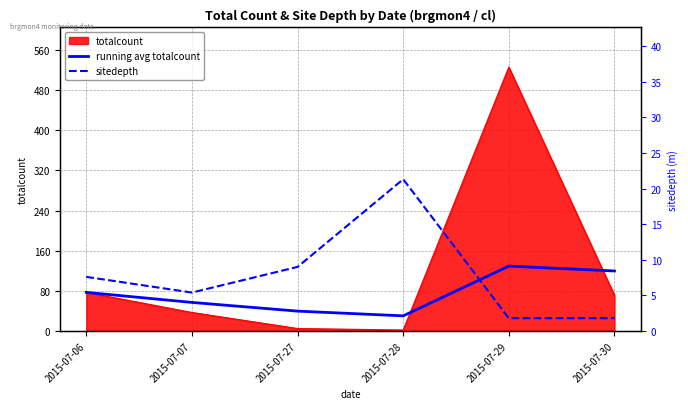

True or false: running avg totalcount has more than 2 points higher than both neighbors.

False